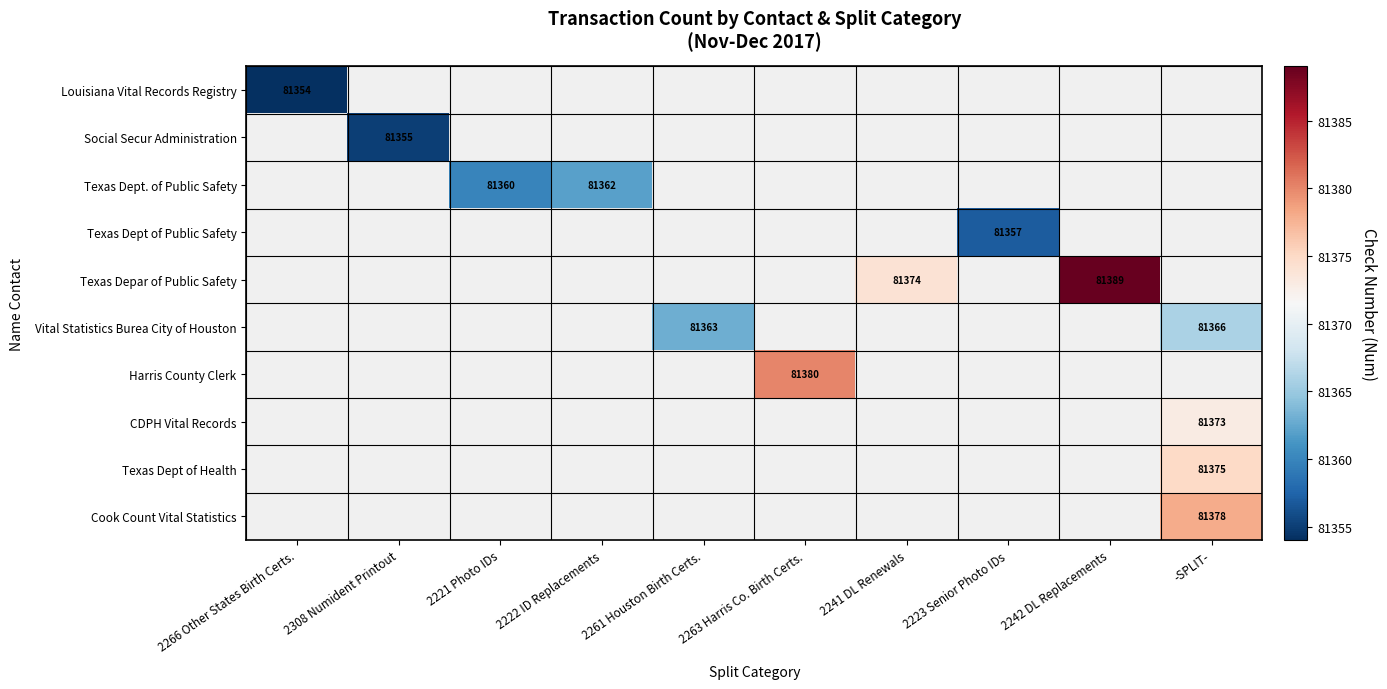

True or false: Texas Dept. of Public Safety has a value of 81362 at 2222 ID Replacements.

True